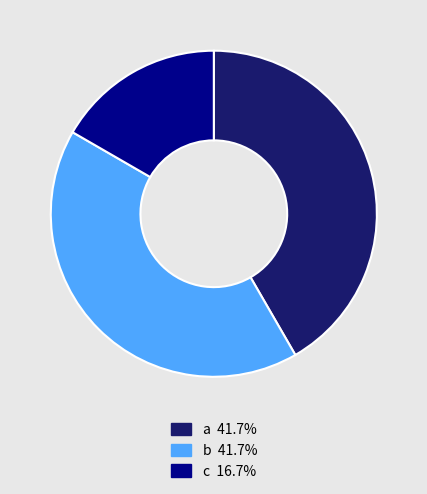

Do c and a together represent more than half of the pie?

Yes